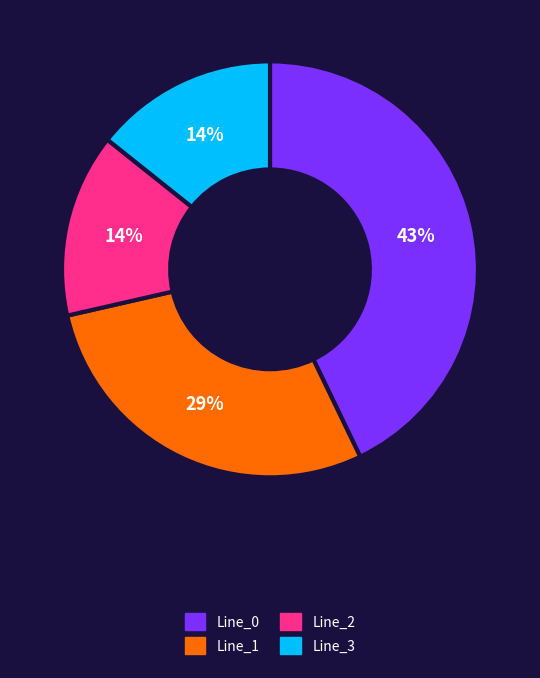

The Line_1 slice represents 39% of the pie. True or false?

False